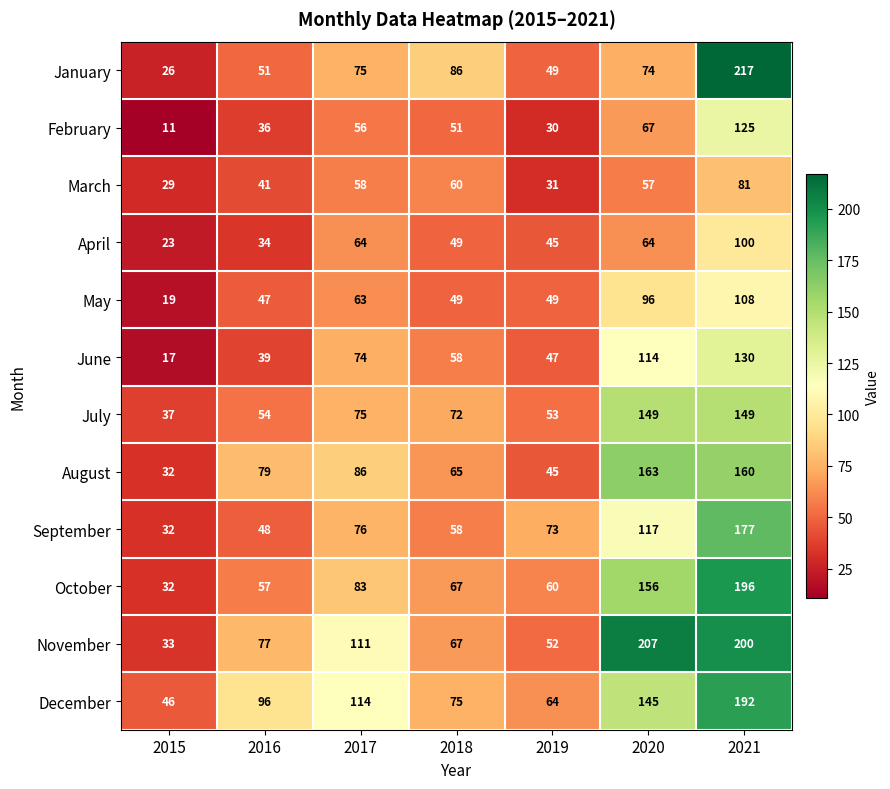

What is the difference between the November values at 2019 and 2016?

25